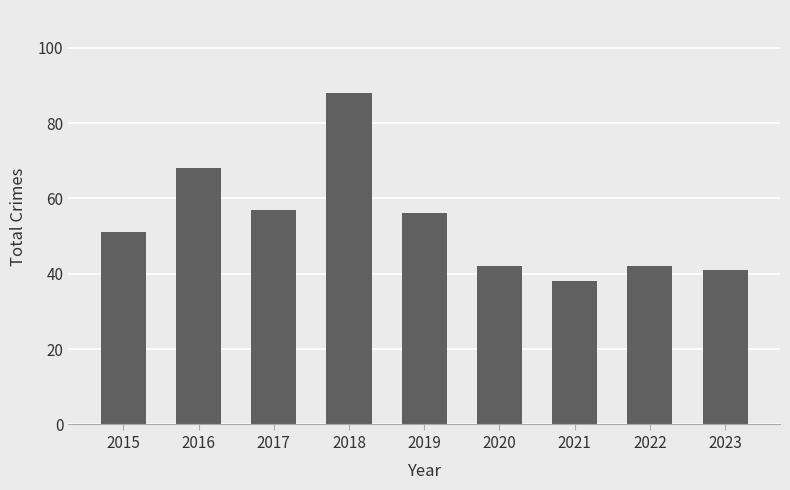

Which category has the highest value across all series?

2018